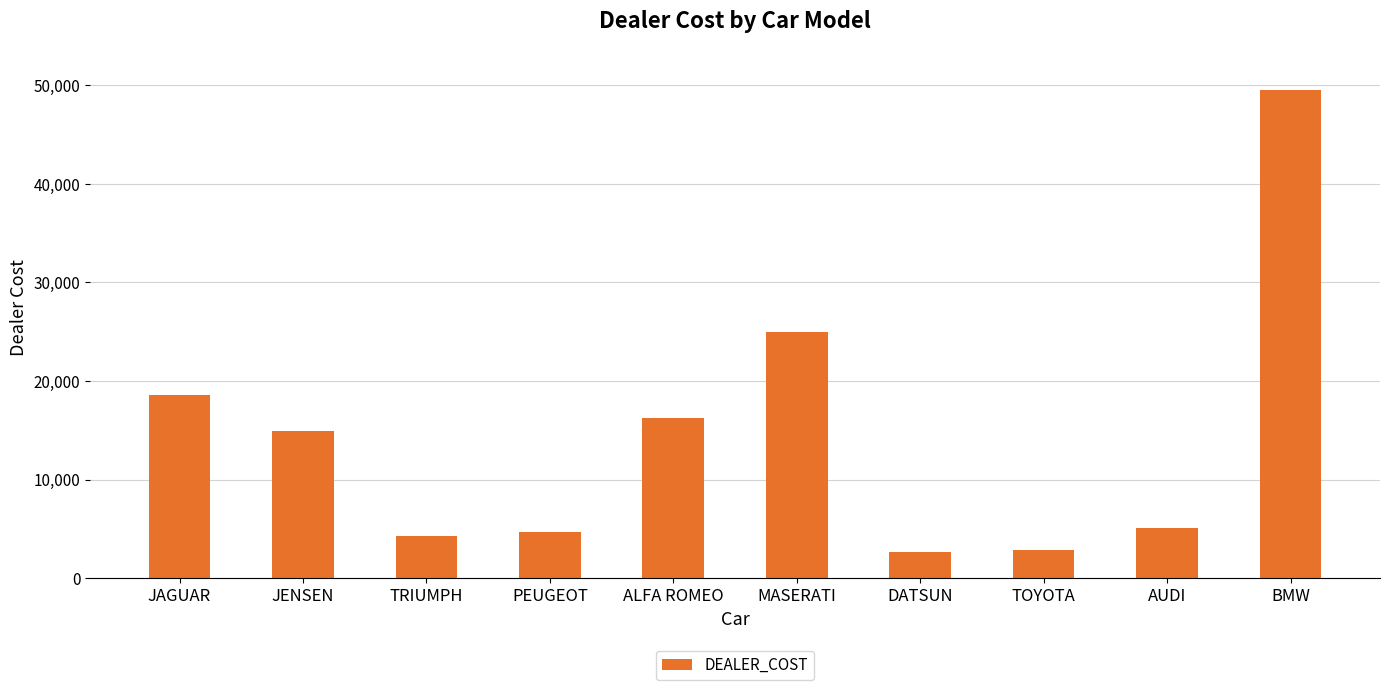

Is it true that the value at JENSEN is 21466?

False